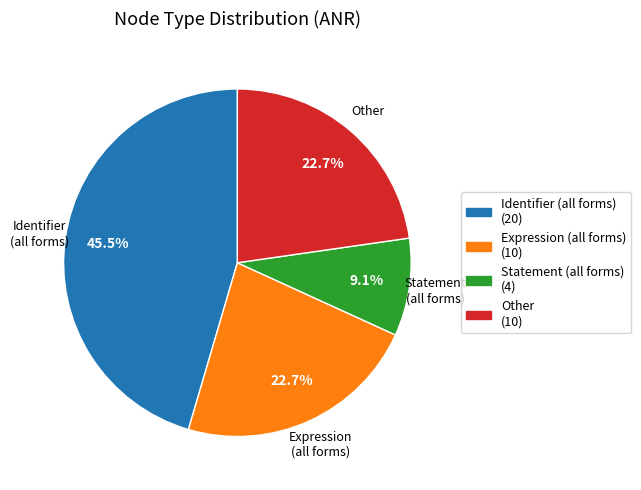

Is there any slice that represents more than half of the pie?

No